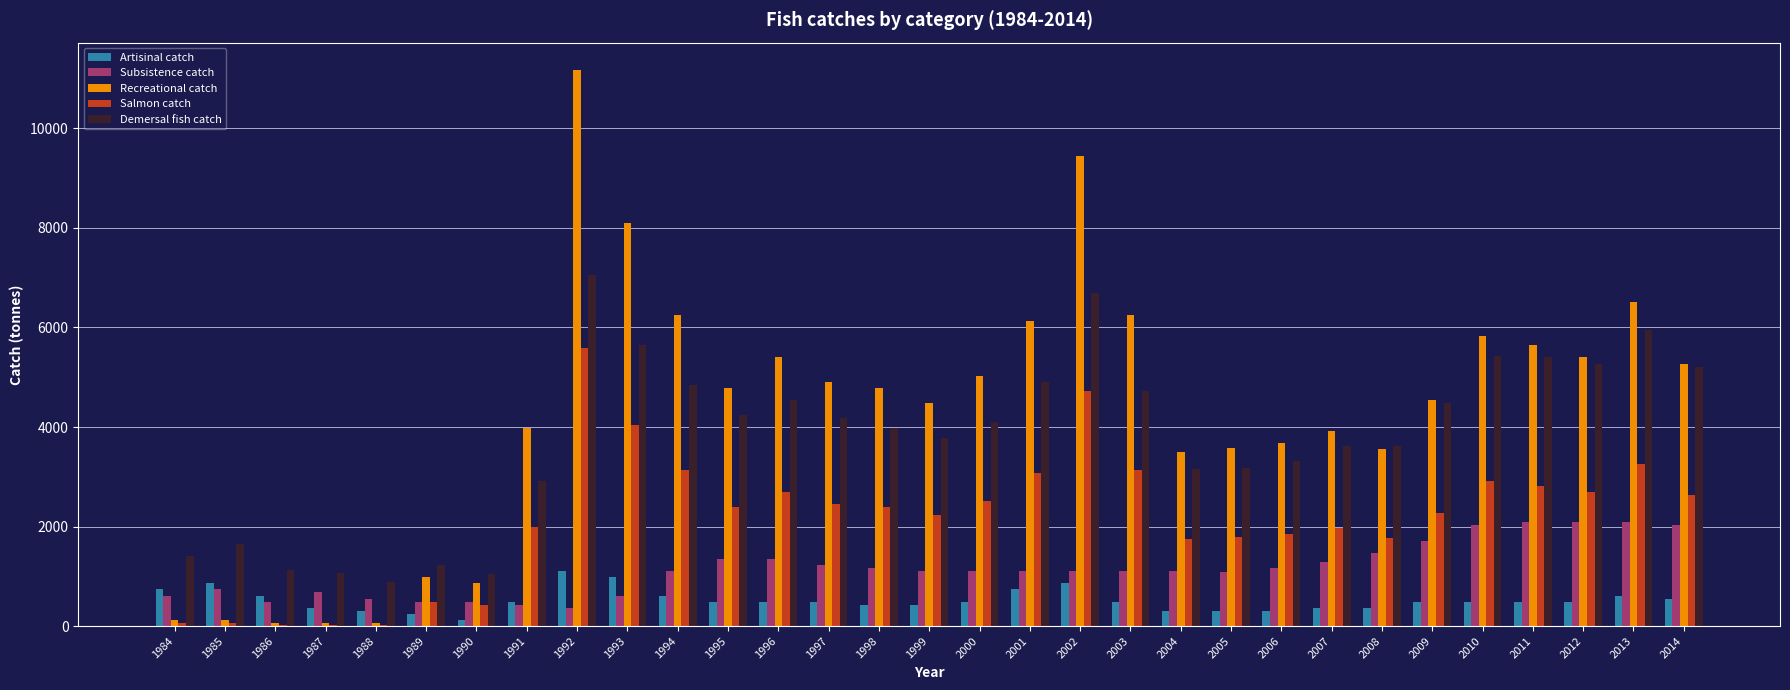

What is the maximum value for Demersal fish catch?

7055